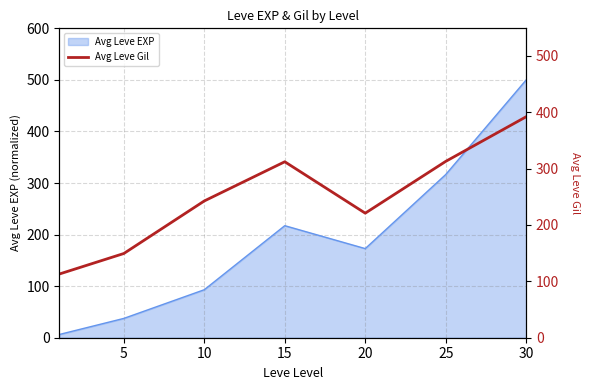

What is the difference between the maximum and second lowest values?

242.5